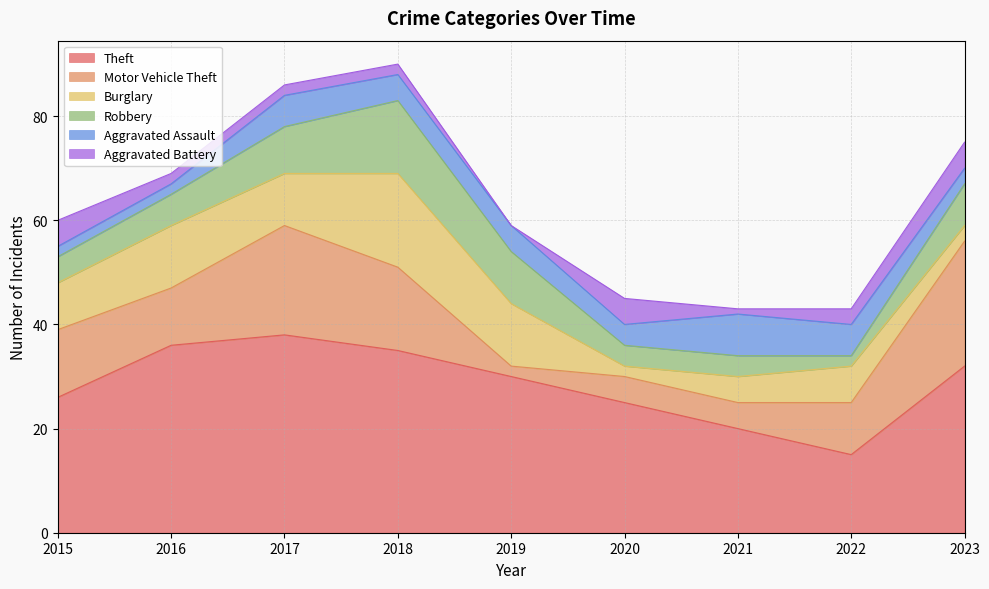

Rank the categories by Aggravated Battery value from highest to lowest.

2015, 2020, 2023, 2022, 2016, 2017, 2018, 2021, 2019